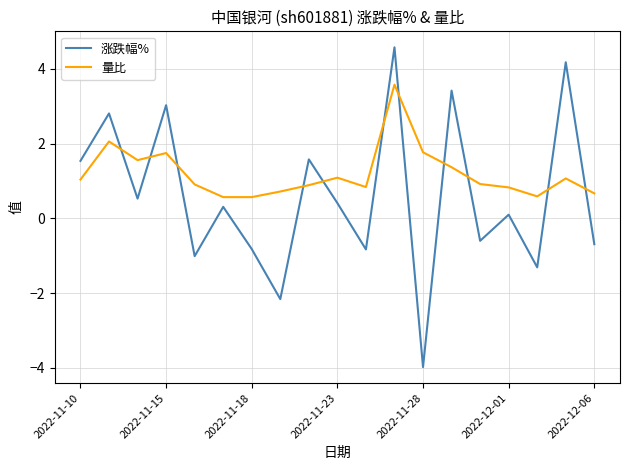

In 涨跌幅%, how many points are higher than both neighbors (excluding endpoints)?

8